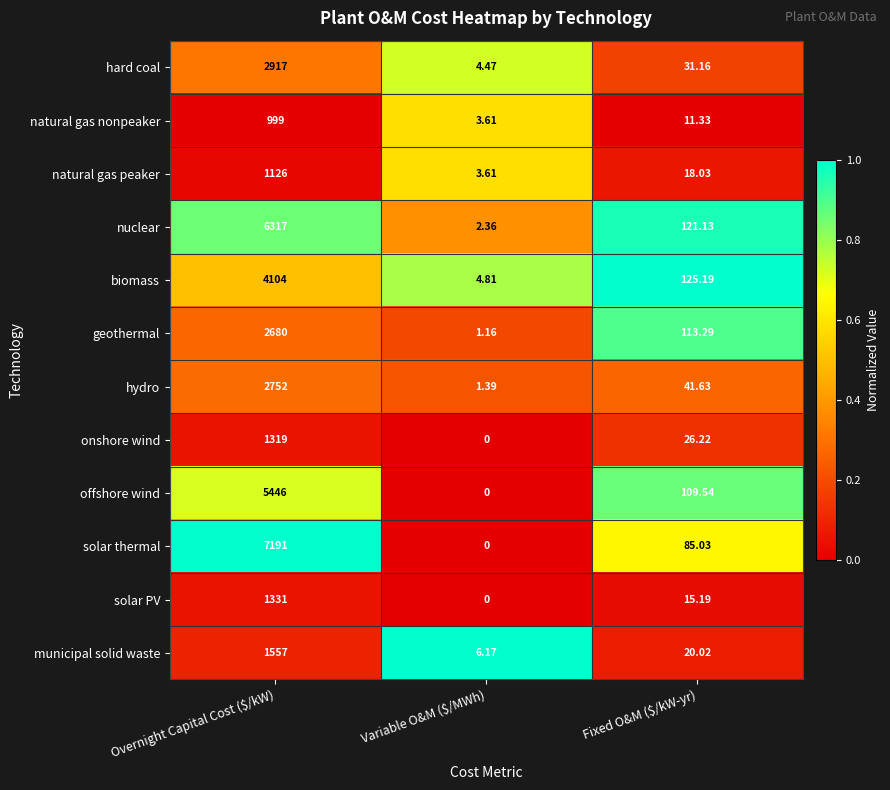

Which series has the widest spread of values?

solar thermal